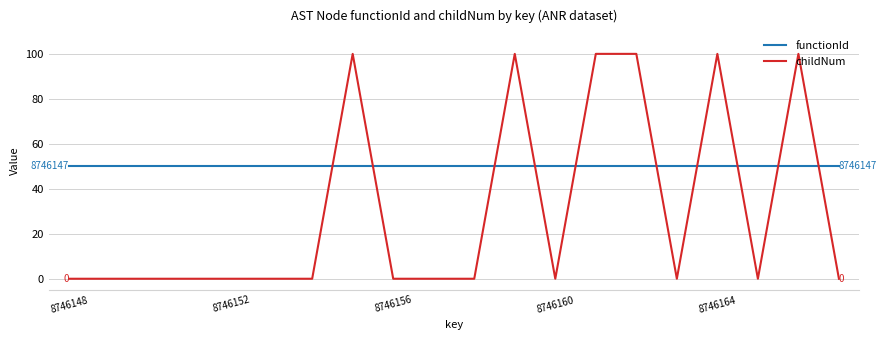

How many intersections are there between functionId and childNum?

10